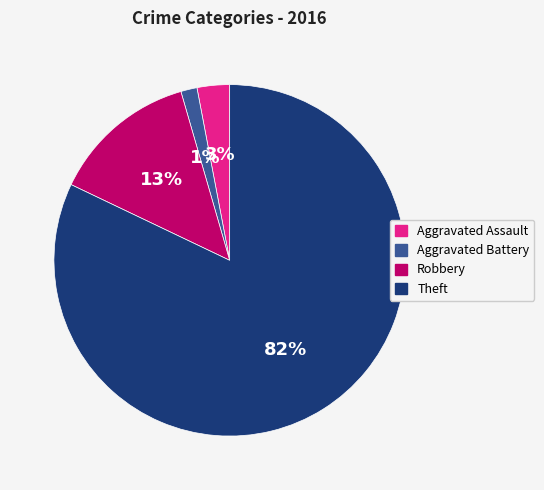

Rank the categories by value from lowest to highest.

Aggravated Battery, Aggravated Assault, Robbery, Theft